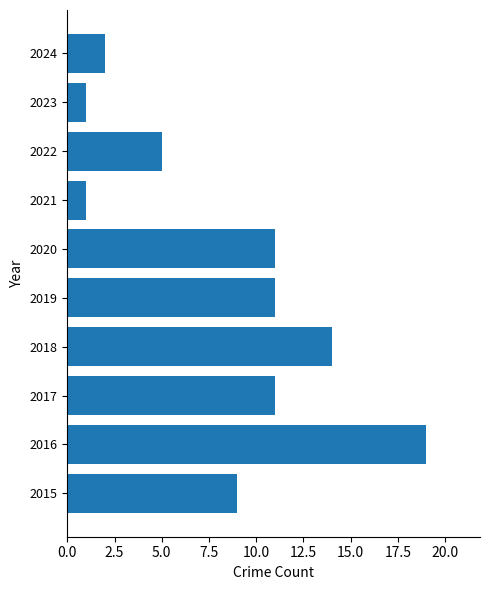

What is the greatest value displayed?

19